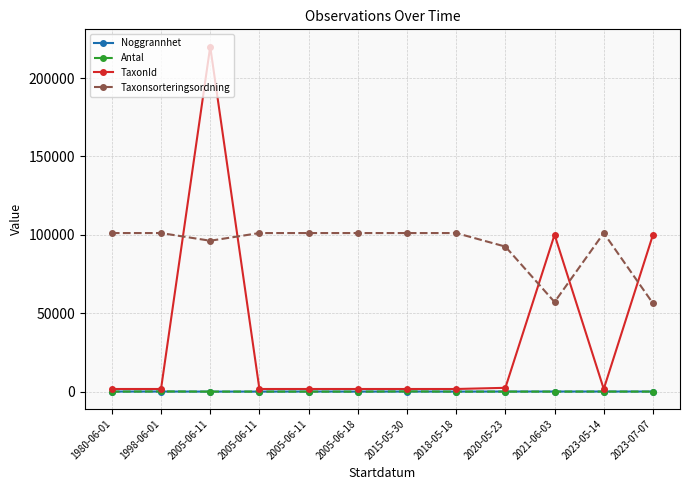

What is the difference between the maximum and minimum values in the Taxonsorteringsordning series?

44852